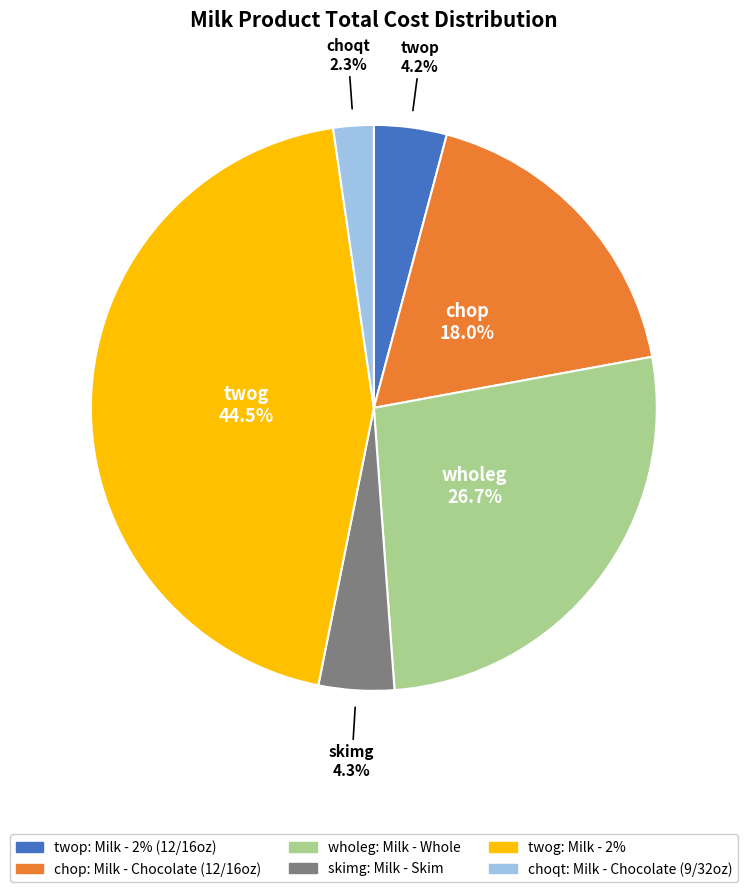

To the nearest percent, what percentage of the pie is skimg?

4%